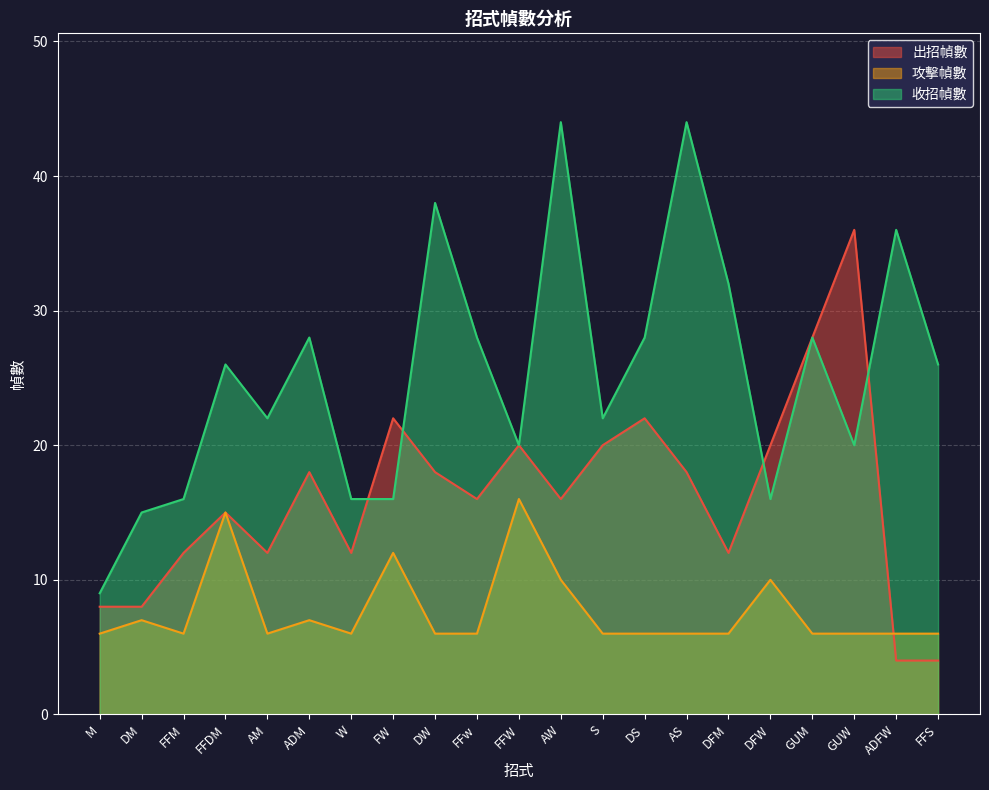

What are all the series names shown in the legend?

出招幀數, 攻擊幀數, 收招幀數